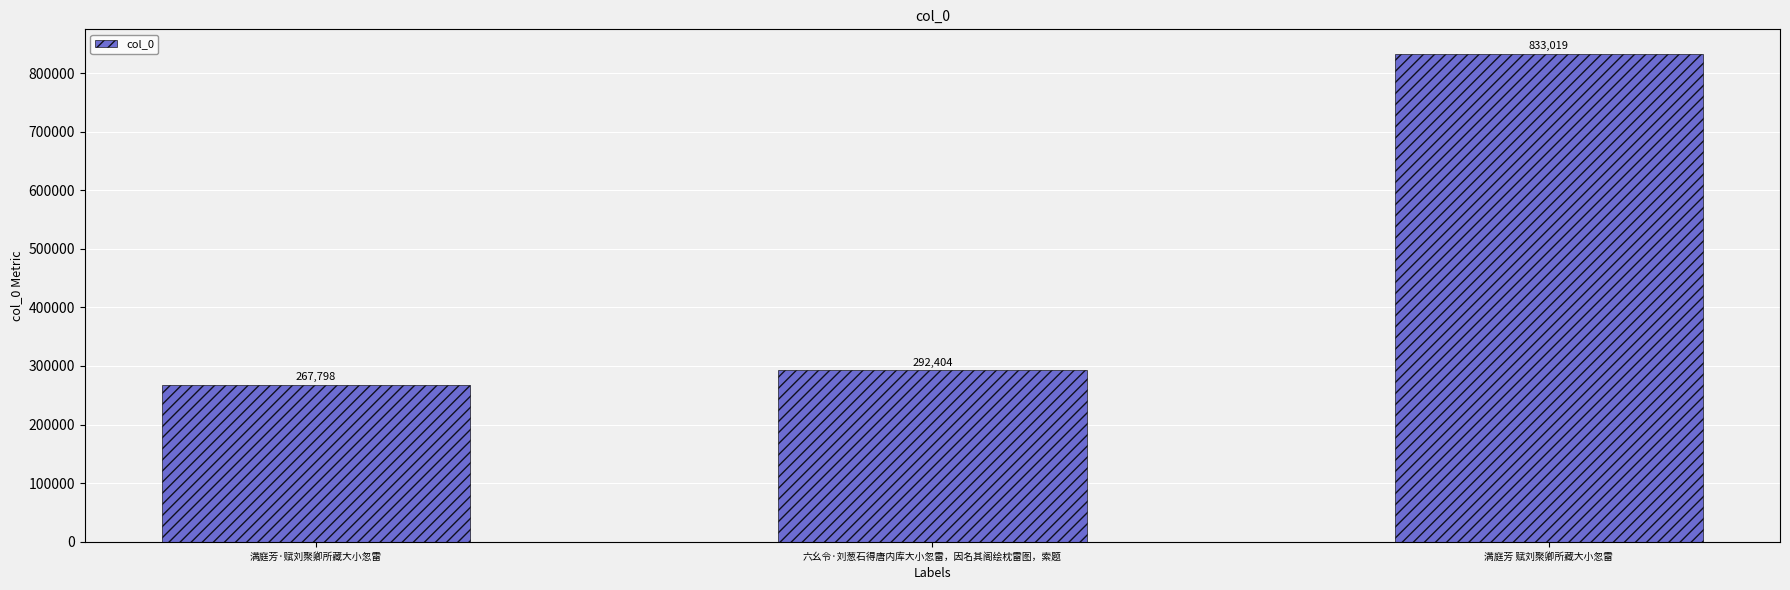

Does the chart contain stacked bars?

No